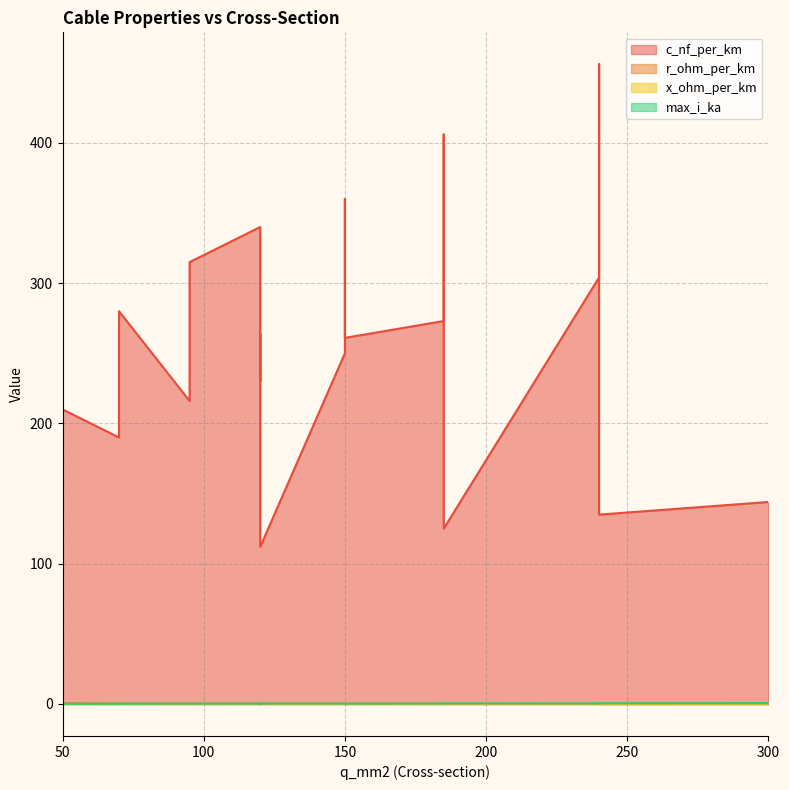

Does the chart display data point markers on the line(s)?

No